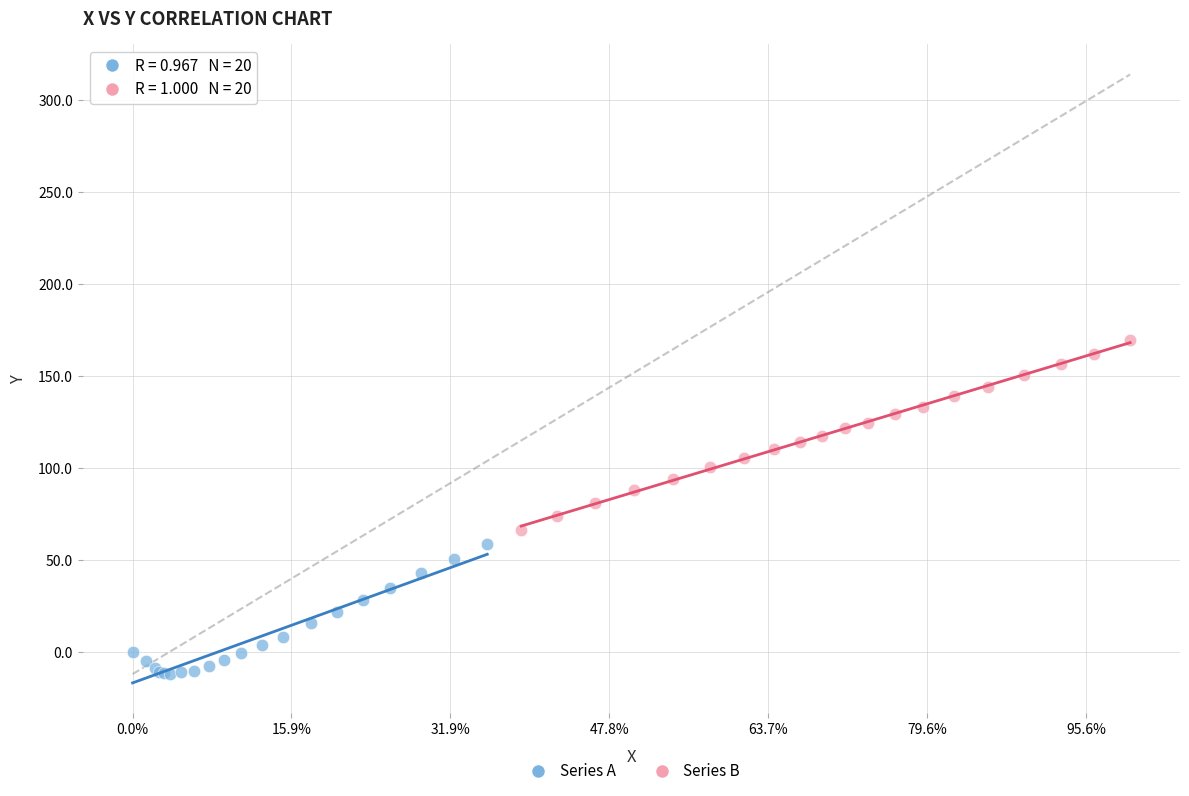

Which series contains the highest Y value?

Series B